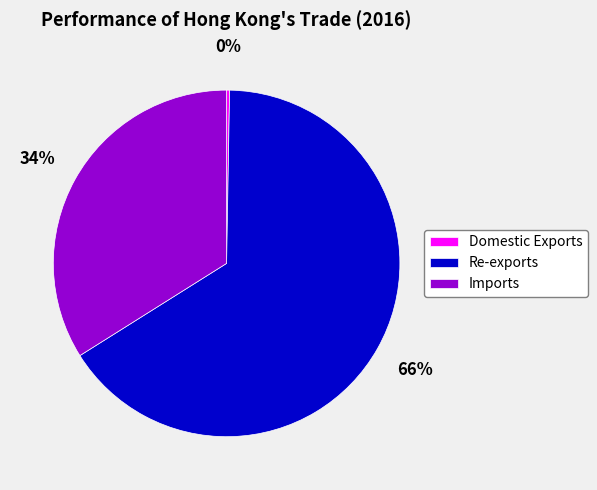

Which has a higher value, Re-exports or Imports?

Re-exports